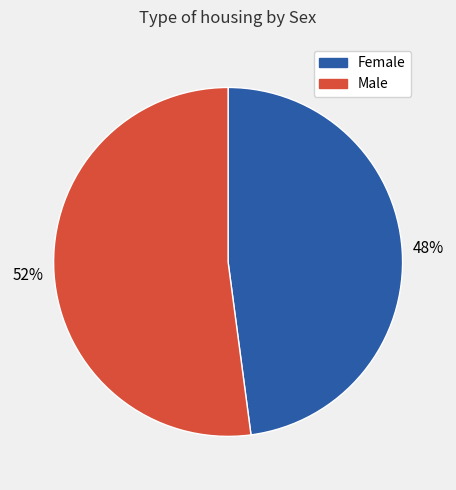

Which slice is the smallest?

Female